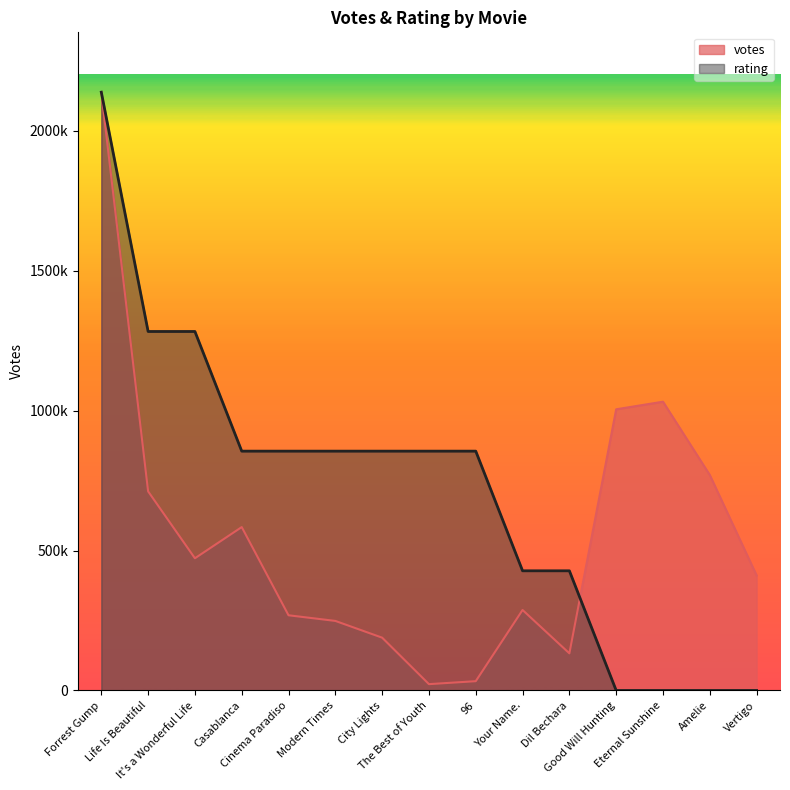

Which series ends up on top after the final intersection of rating and votes?

votes